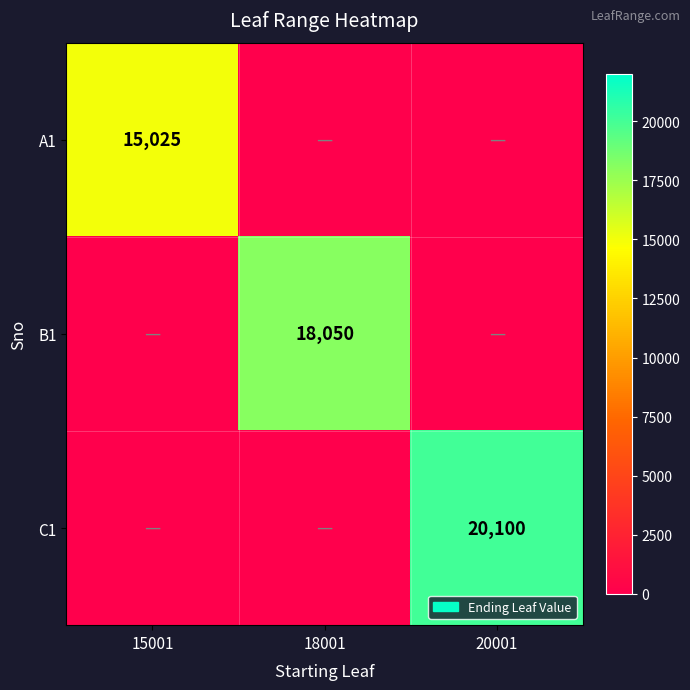

Count the number of categories in the chart.

3